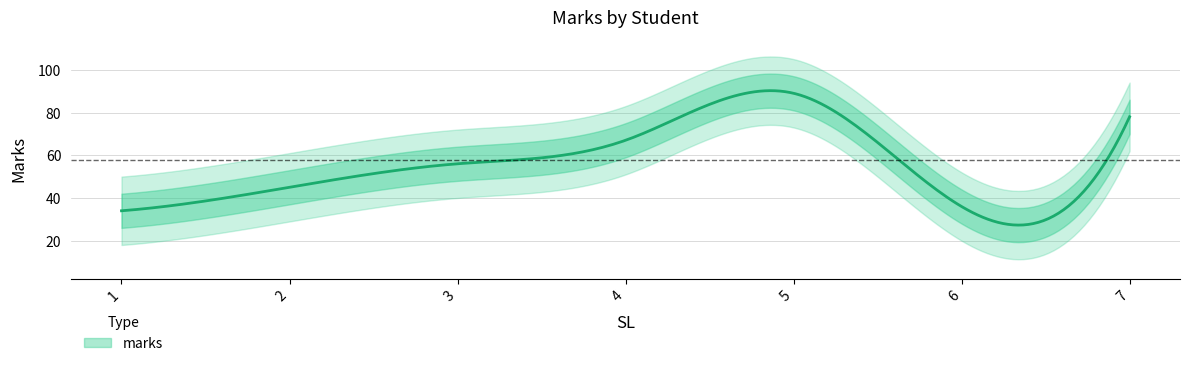

At which label does the data first exceed 56?

4